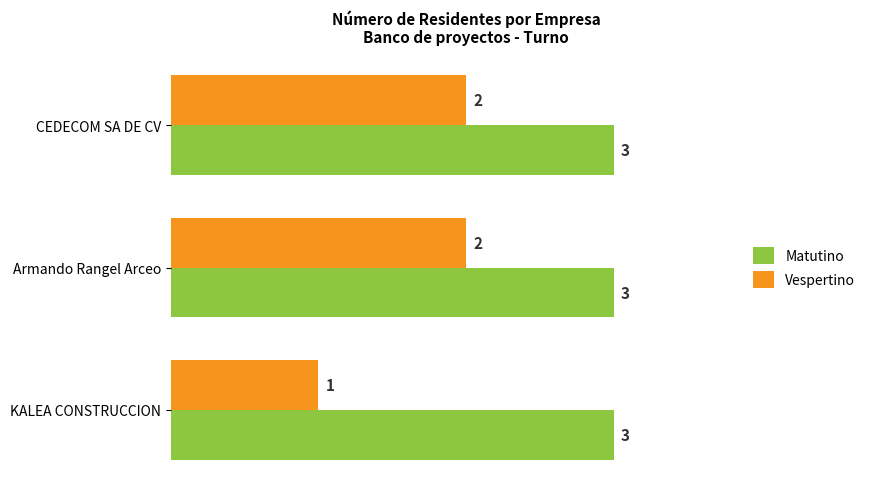

Which series has the widest spread of values?

Vespertino